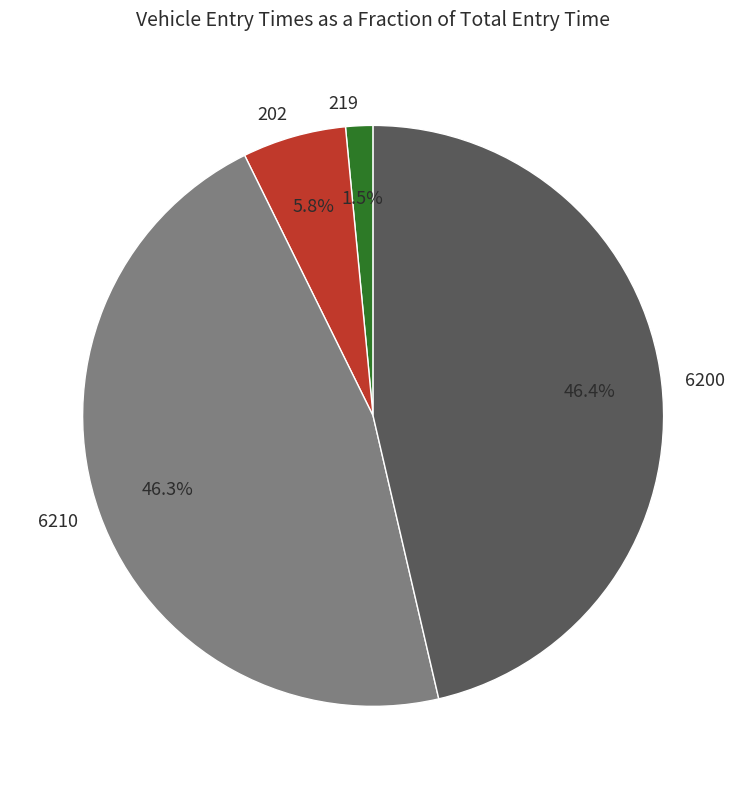

To the nearest percent, what is the combined percentage of 6210 and 219?

48%